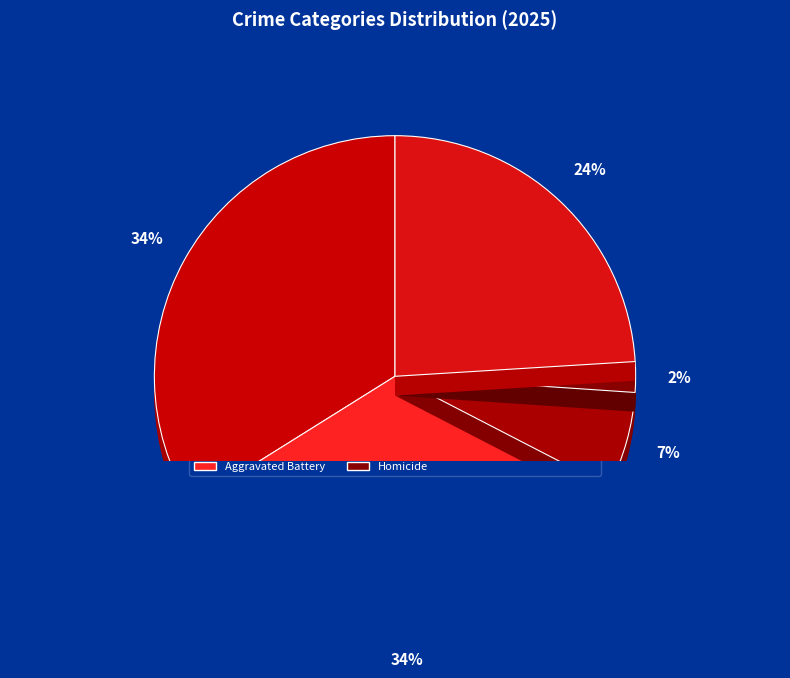

How many slices are in this pie chart?

5